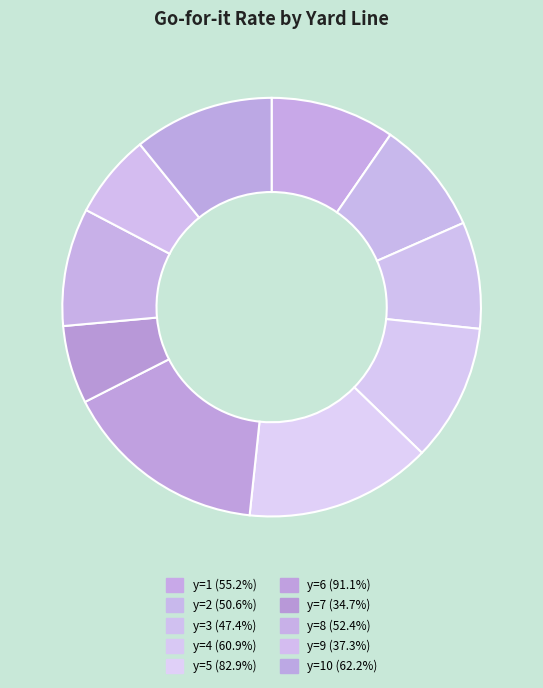

Is there a majority slice in this chart?

No